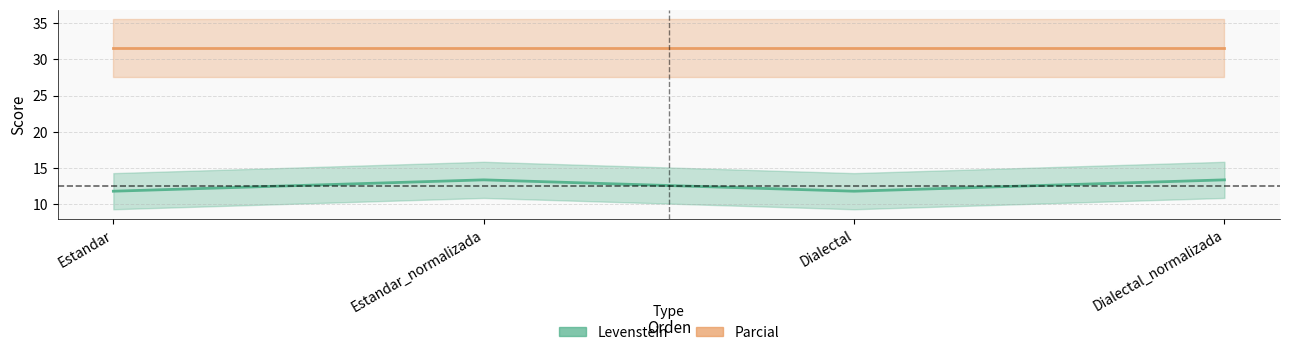

How many data points in Levenstein are above 13?

2